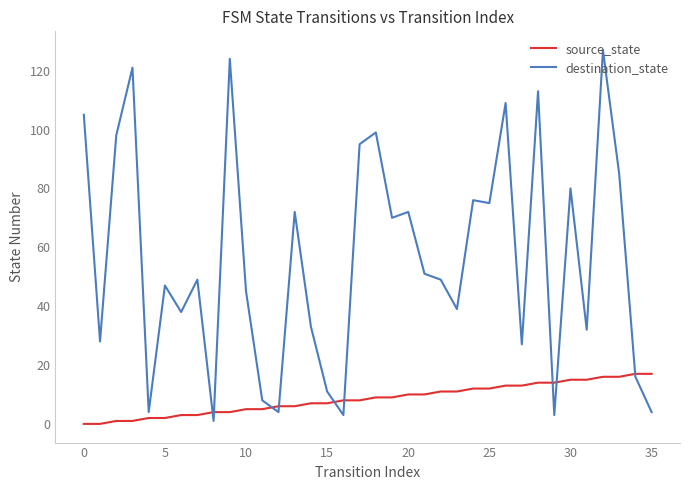

Does the chart display data point markers on the line(s)?

No